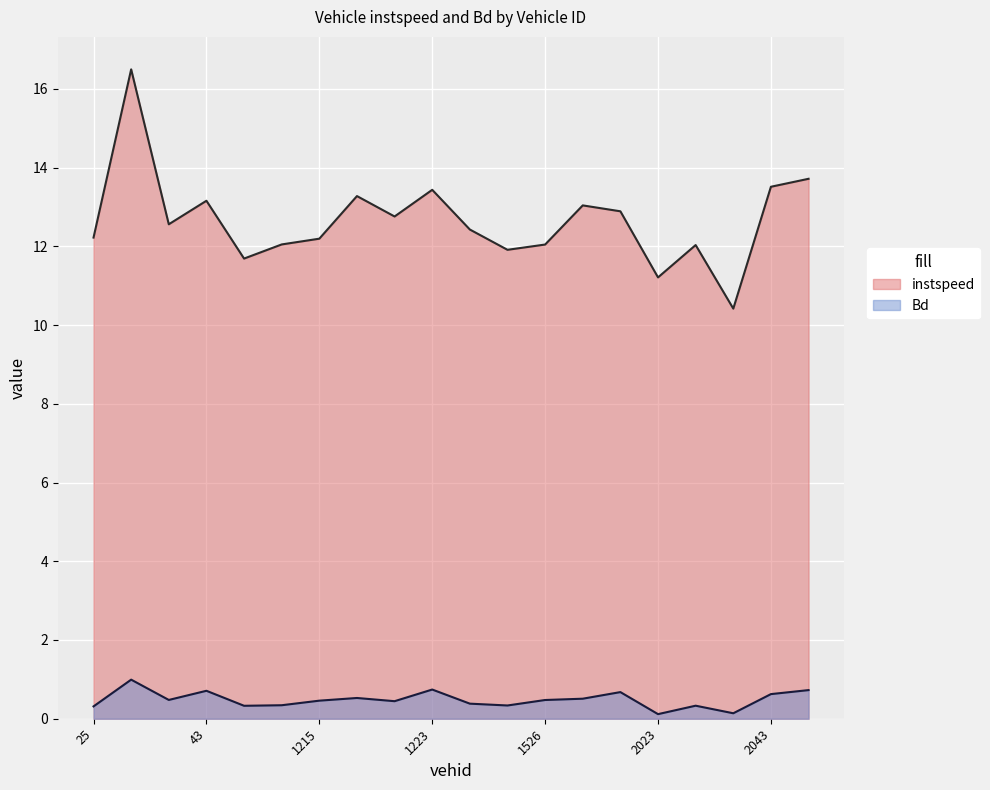

Which series changed the most between 199.0 and 1209.0?

instspeed